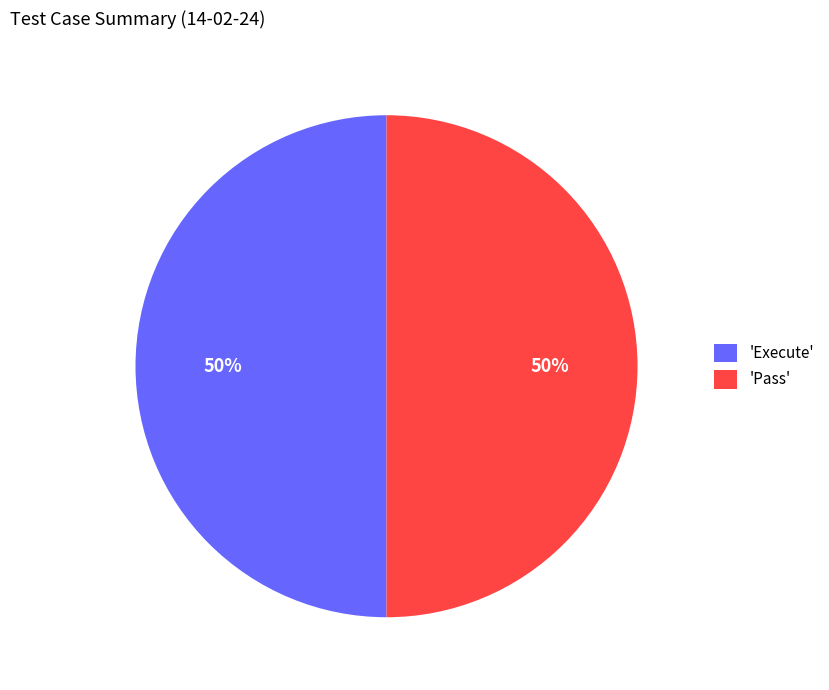

To the nearest percent, what is the combined percentage of 'Pass' and 'Execute'?

100%